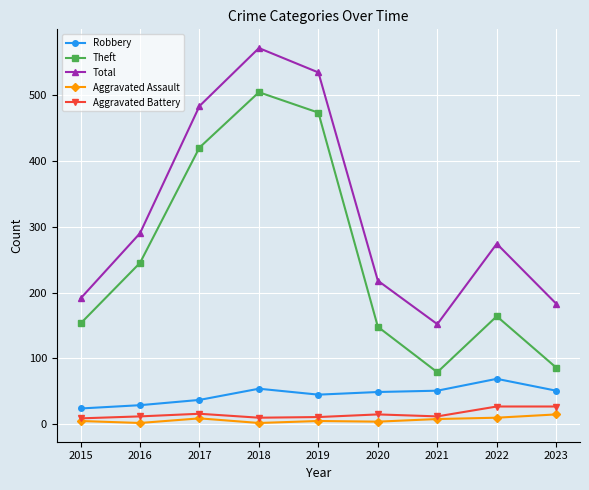

True or false: Total and Theft intersect in this chart.

False